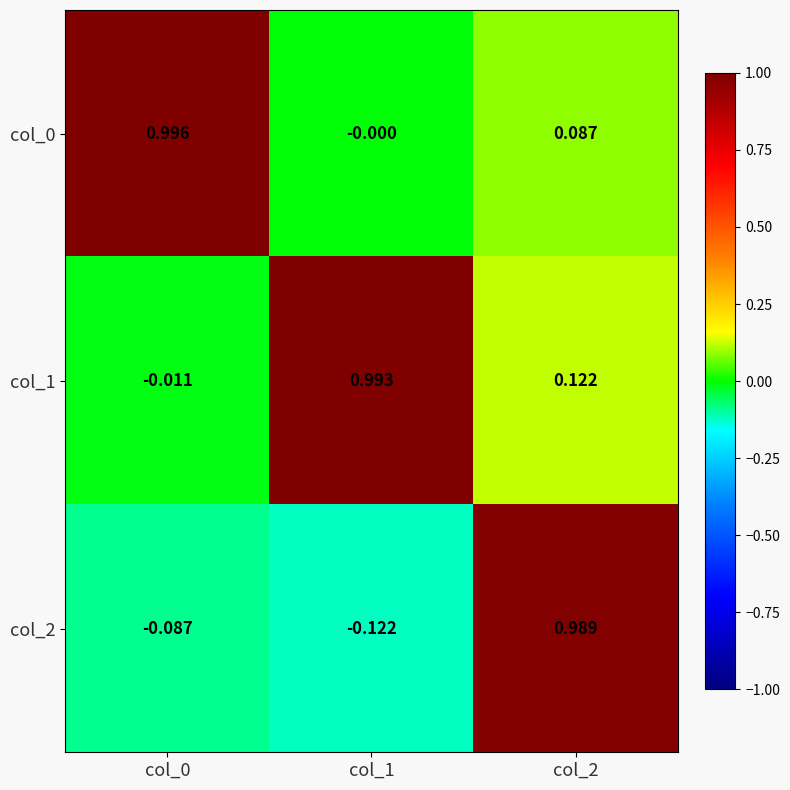

Between col_0 and col_2, which series saw the biggest shift?

col_2